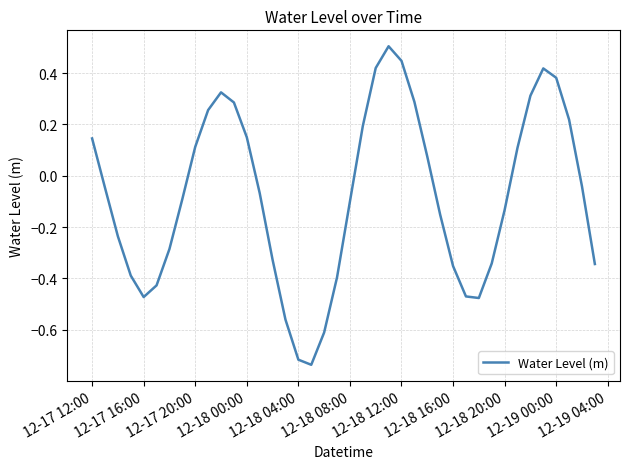

What is the greatest value displayed?

0.5